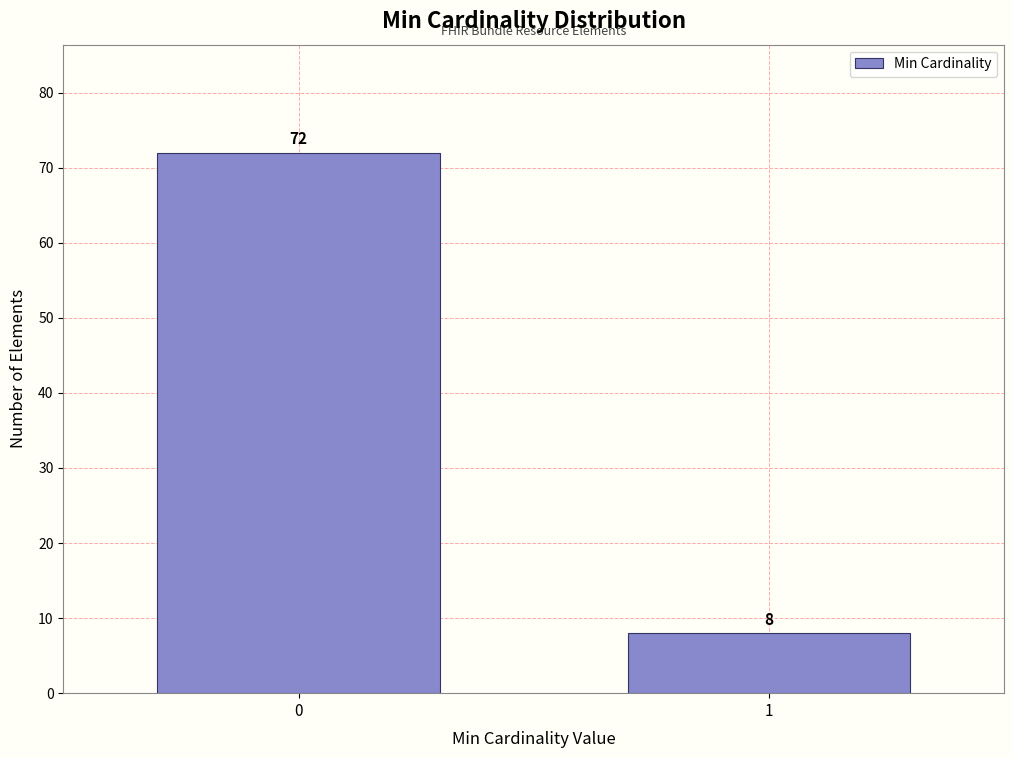

Reading left to right, list all the values displayed in this chart.

0=72	1=8